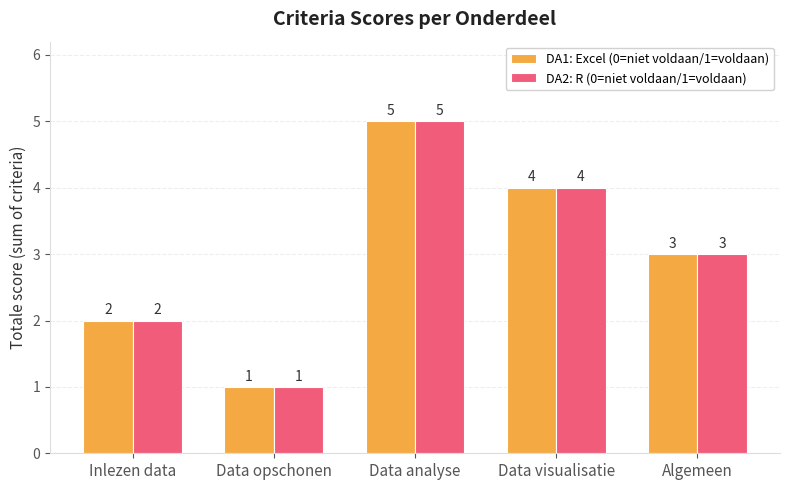

At which category is the sum across all series the highest?

Data analyse